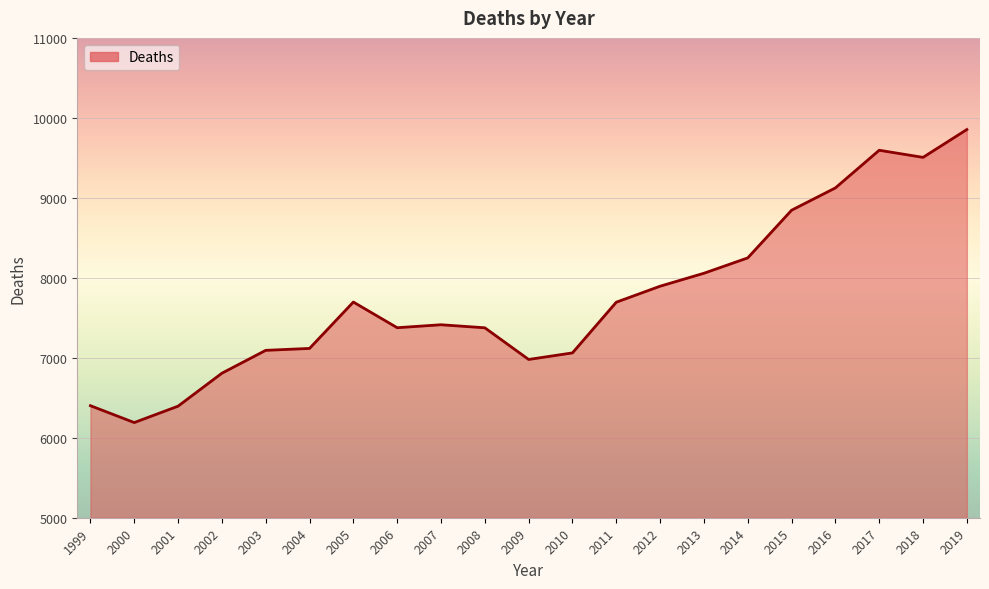

What is the change in value from 2007 to 2016?

+1711